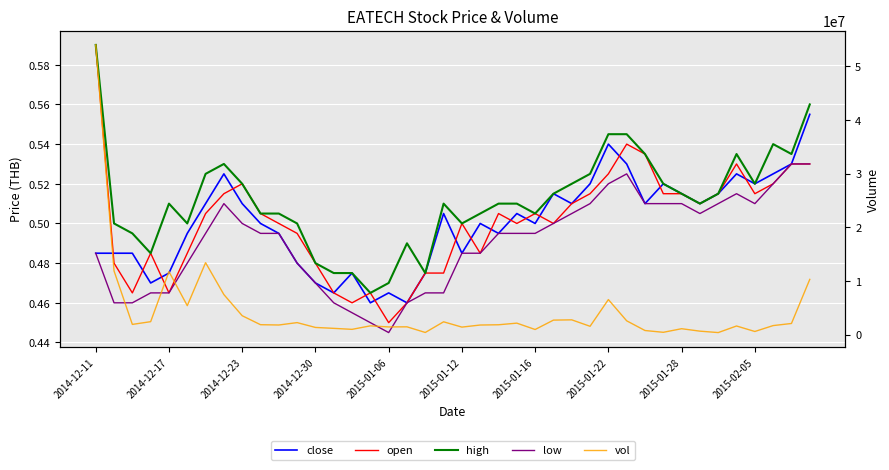

At how many categories does at least one series exceed 10300571?

4